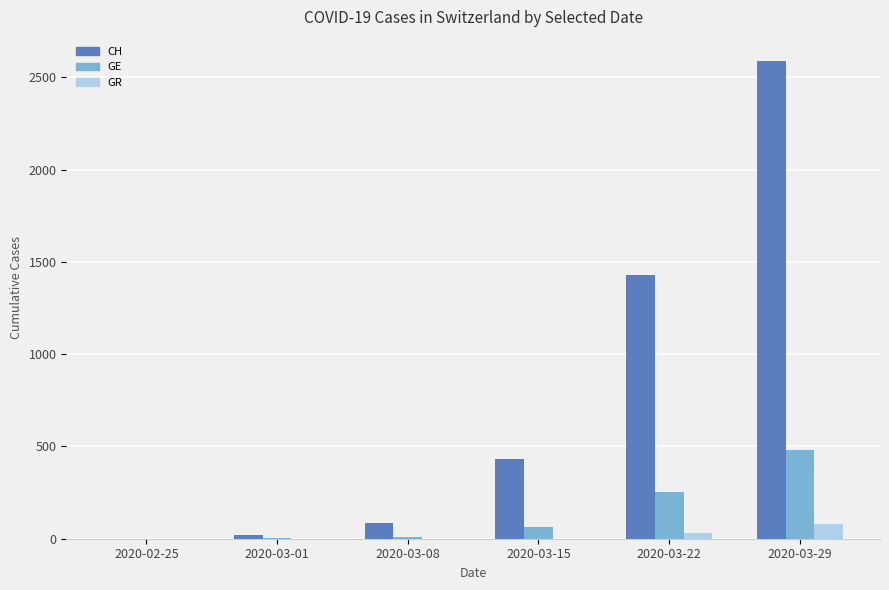

Which series changed the most between 2020-03-22 and 2020-03-29?

CH